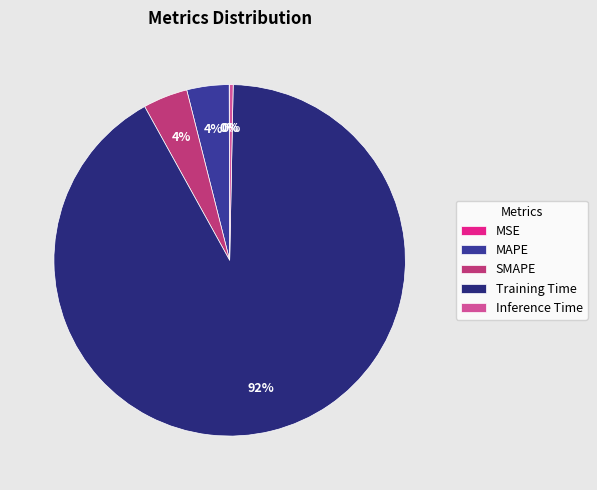

What percentage do Training Time and Inference Time together represent?

92.0%